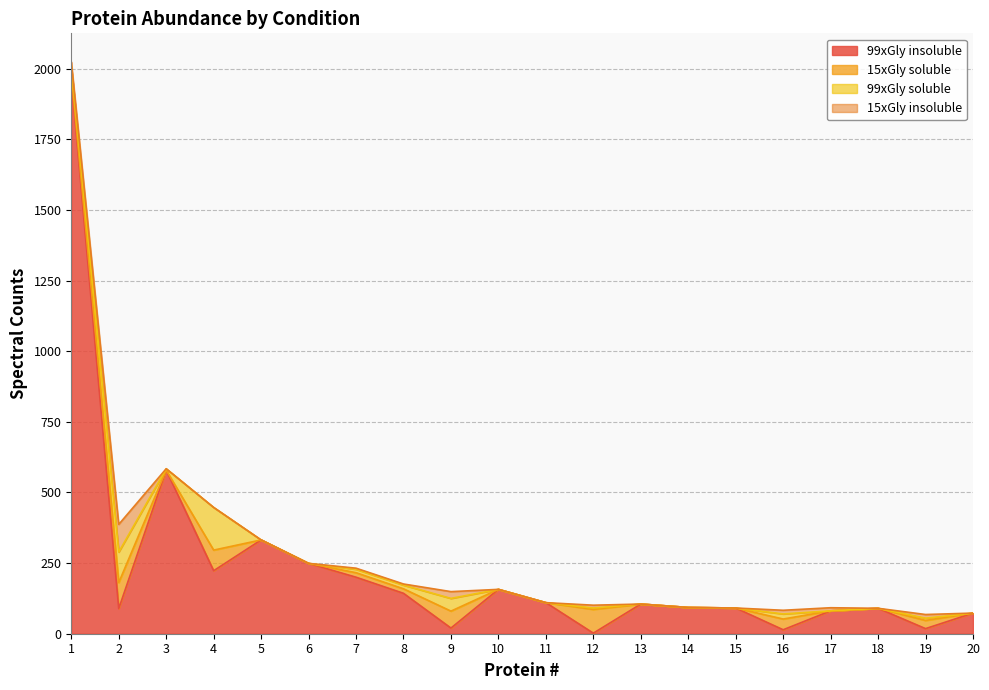

What is the maximum value shown in the chart?

1968